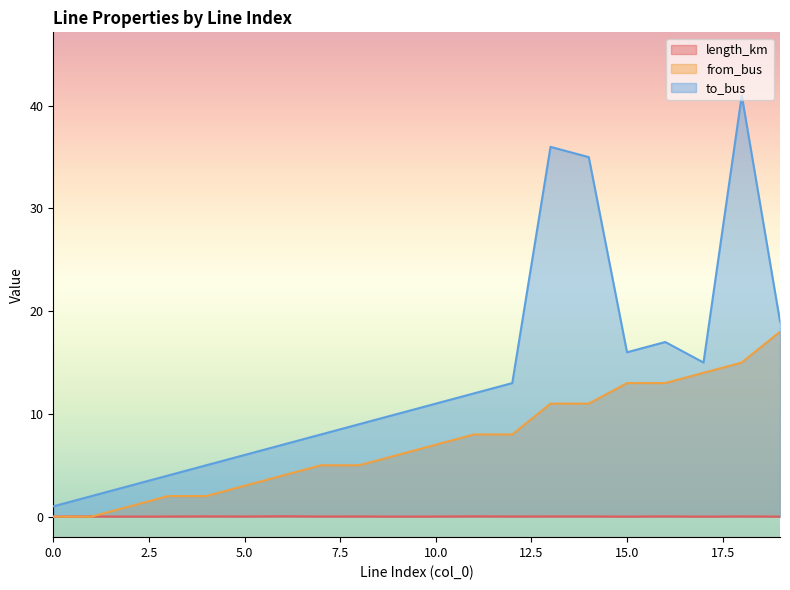

True or false: from_bus has more than 0 interior local peaks.

False